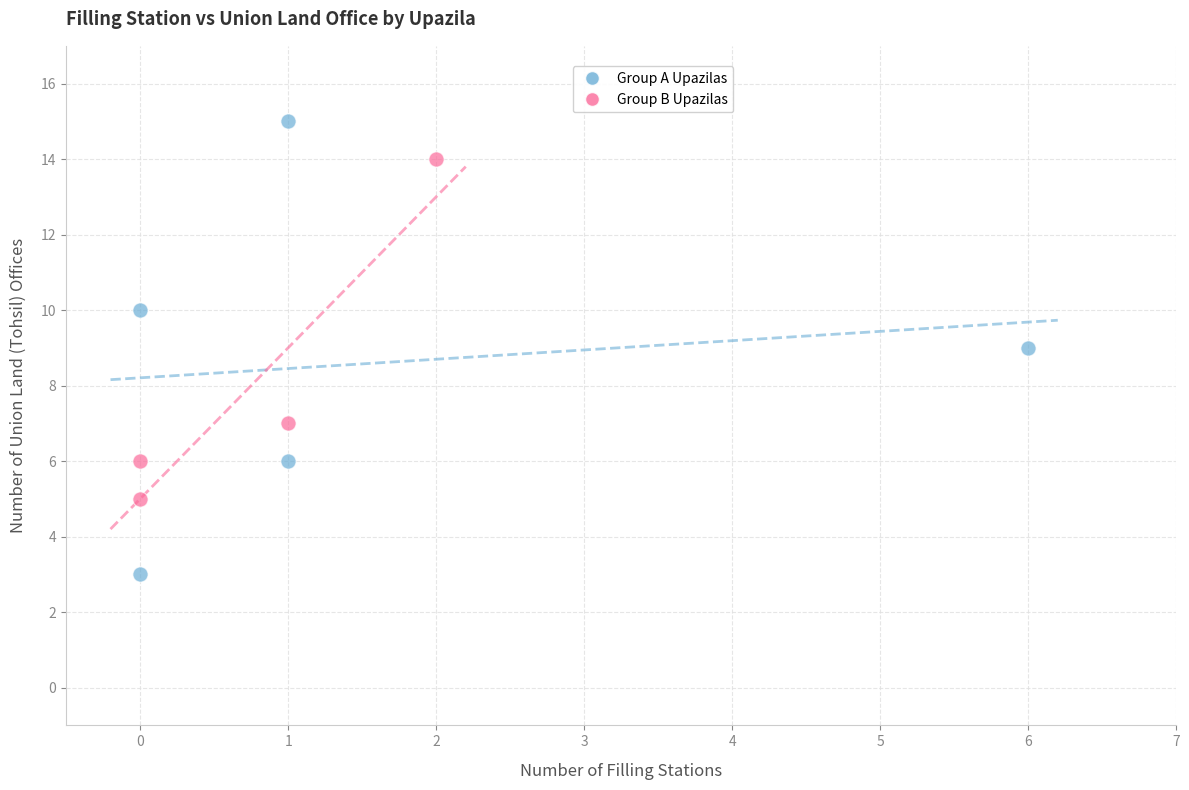

Which series reaches the maximum Y coordinate?

Group A Upazilas